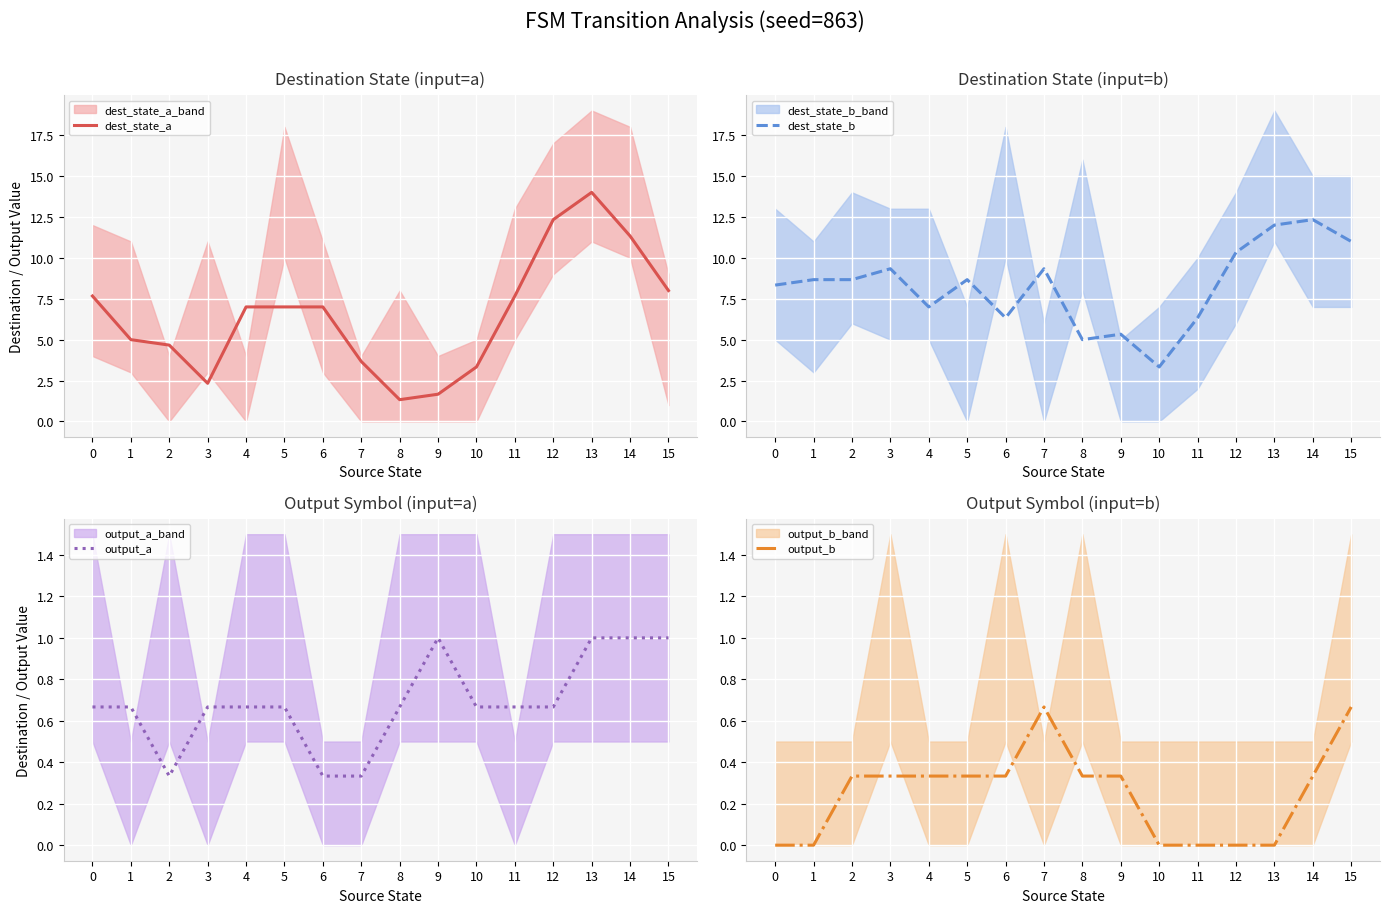

True or false: dest_state_a has a value of 8.0 at 15.

True